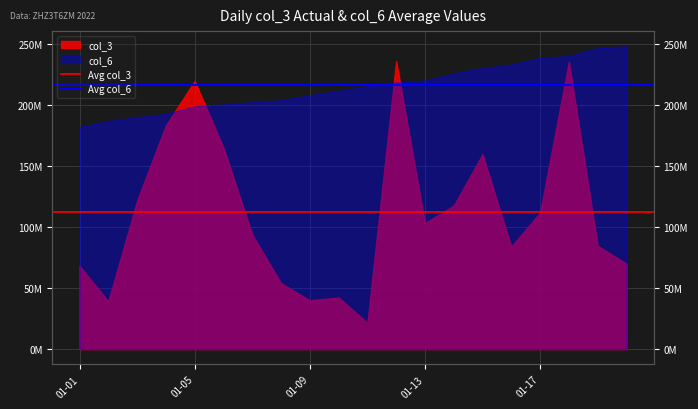

The value of Avg col_3 at 01-01 is 111839908. True or false?

True